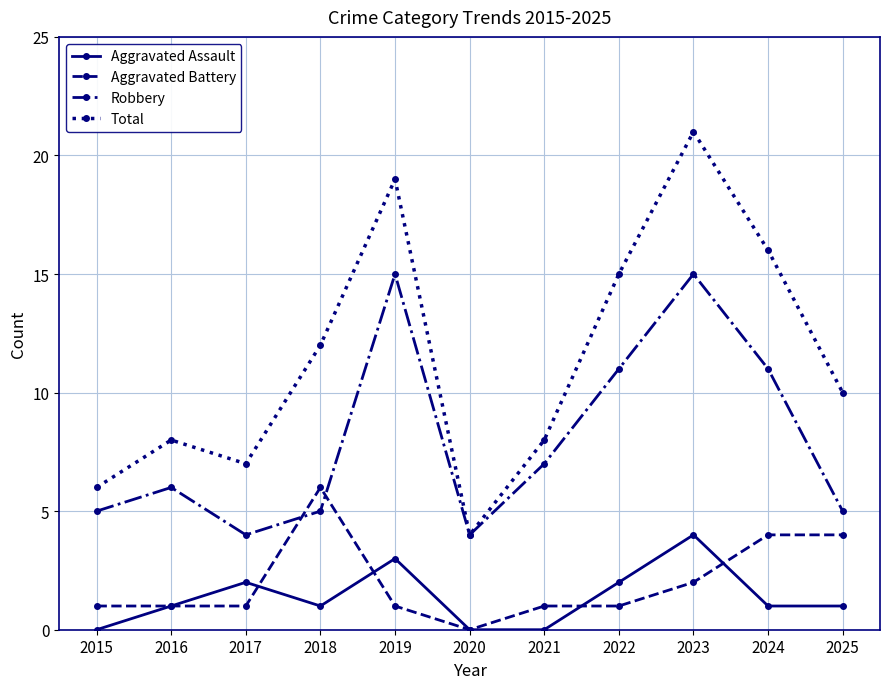

The Aggravated Assault series shows 0 at 2024. True or false?

False